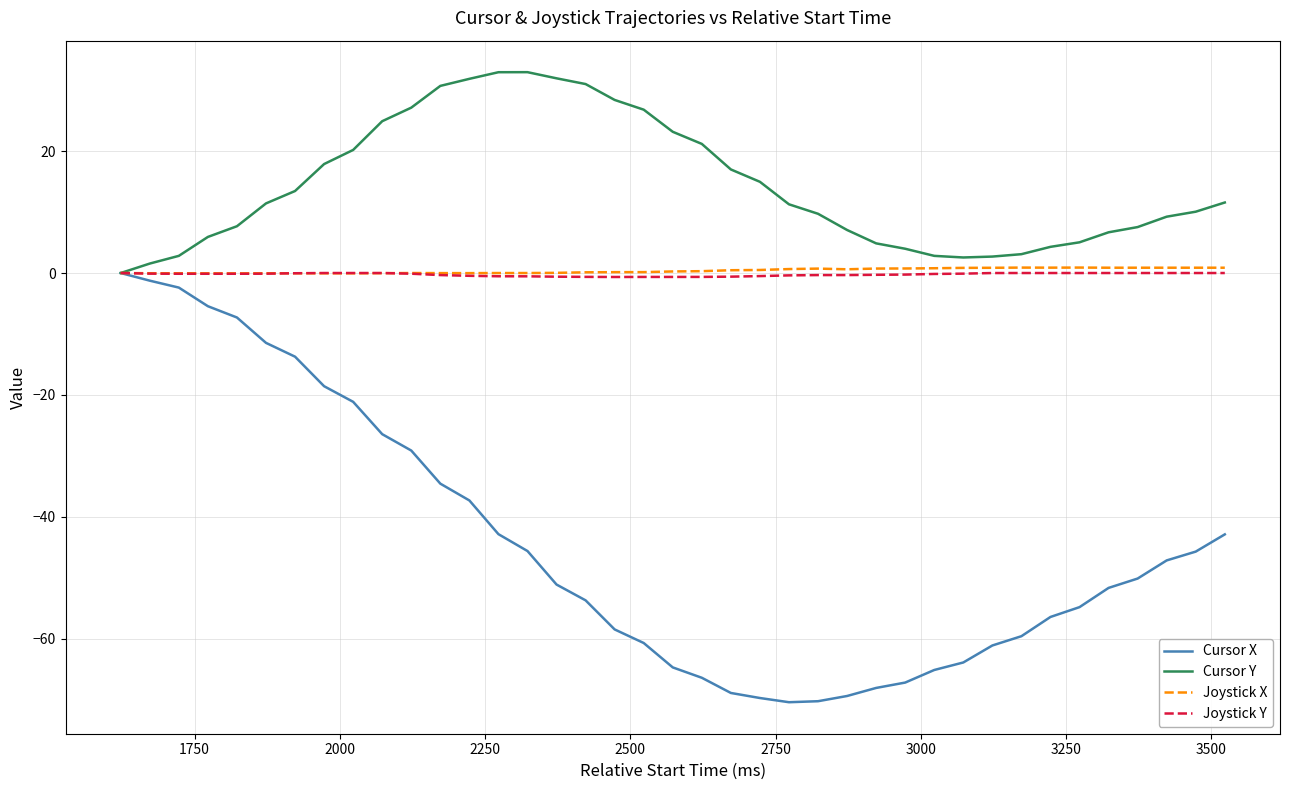

Which series has the largest total across all categories?

Cursor Y